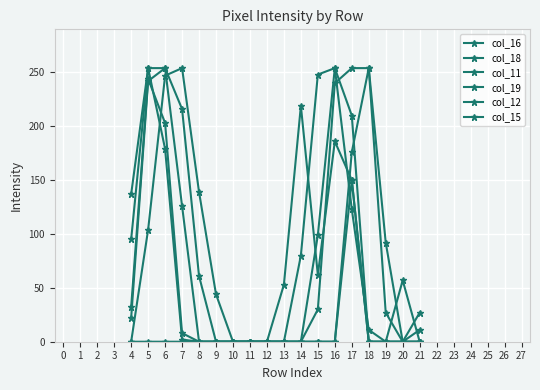

Does the chart have visible grid lines?

Yes